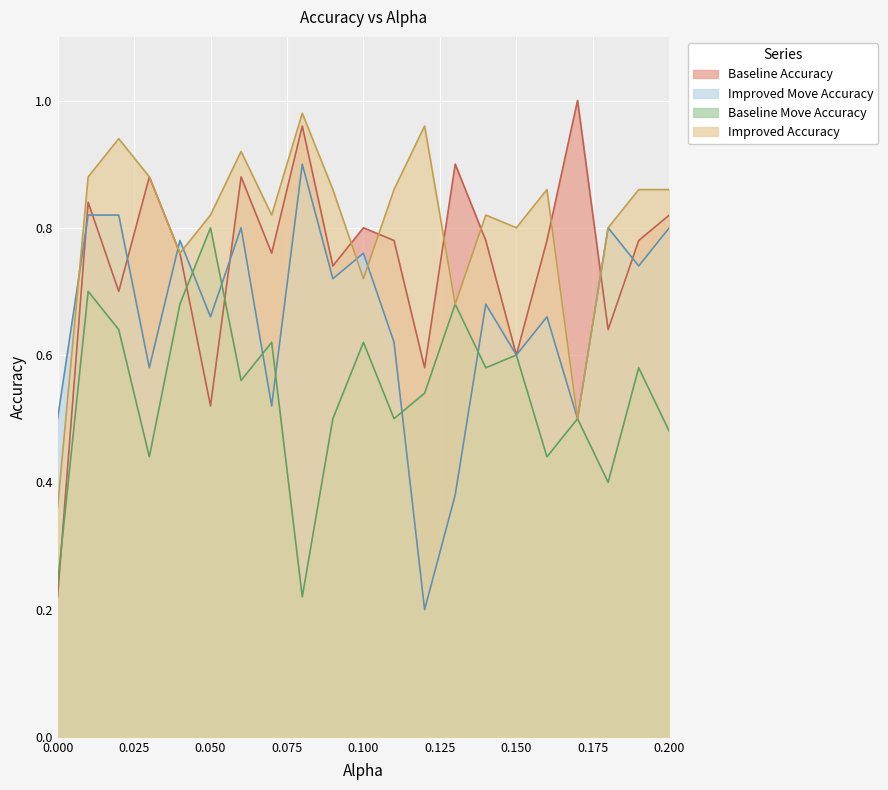

What is the label of the 12th point from the left?

0.11